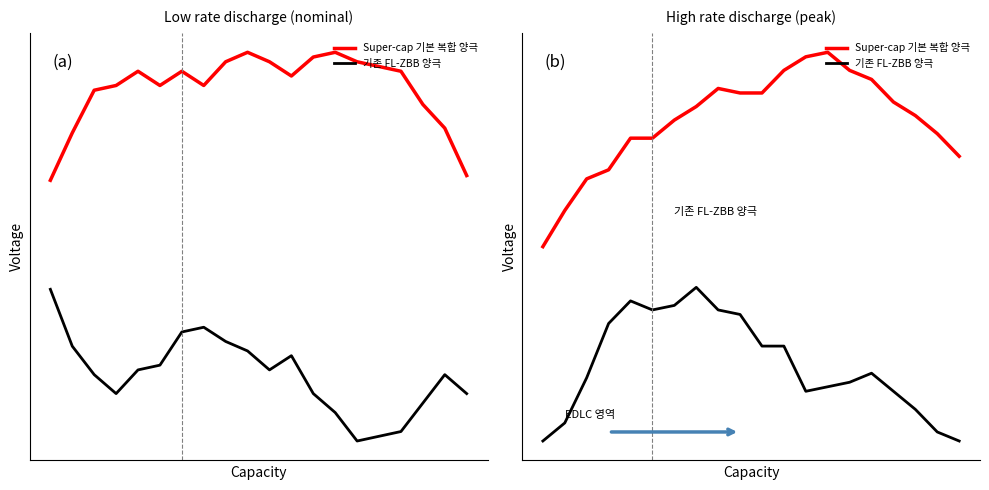

Is it true that Super-cap 기본 복합 양극 equals 1.1 at 13?

True